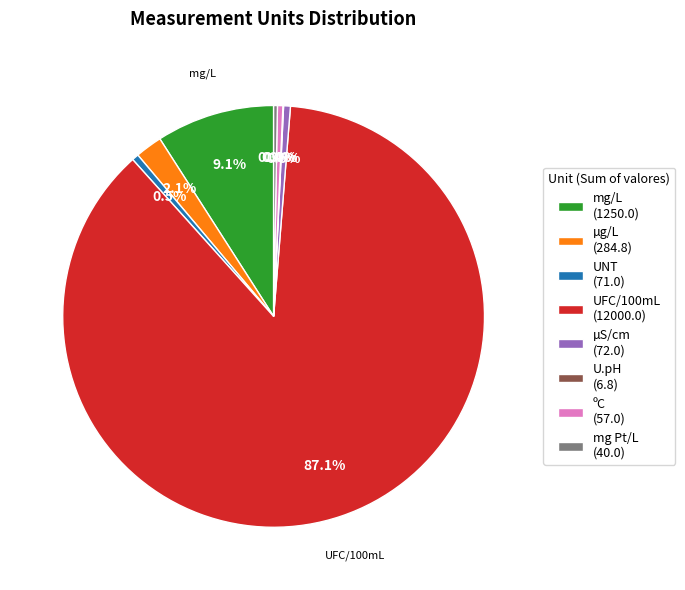

Does any single category account for the majority?

Yes